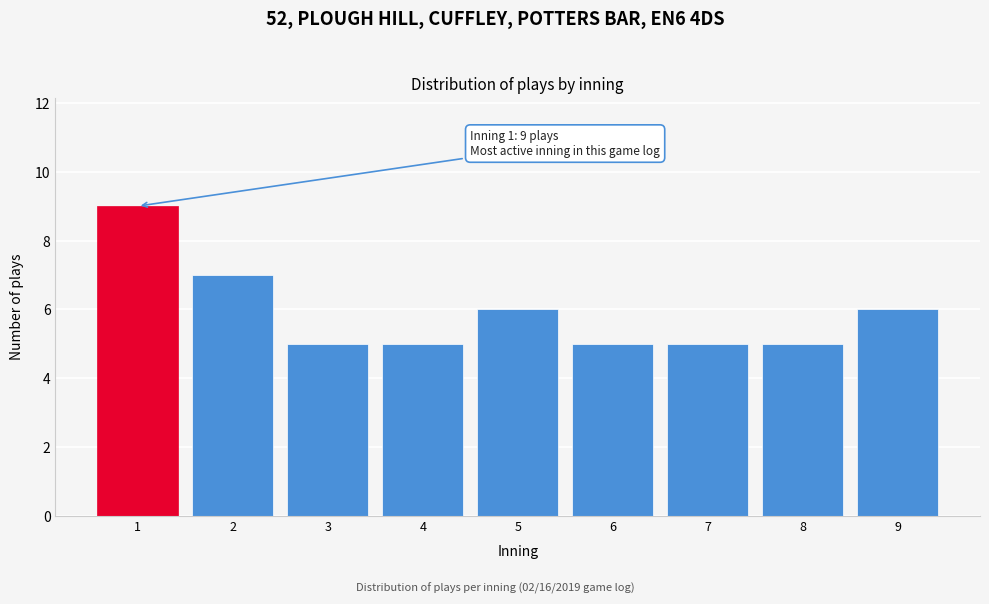

Reading left to right, transcribe all the data shown in this chart.

9	7	5	5	6	5	5	5	6